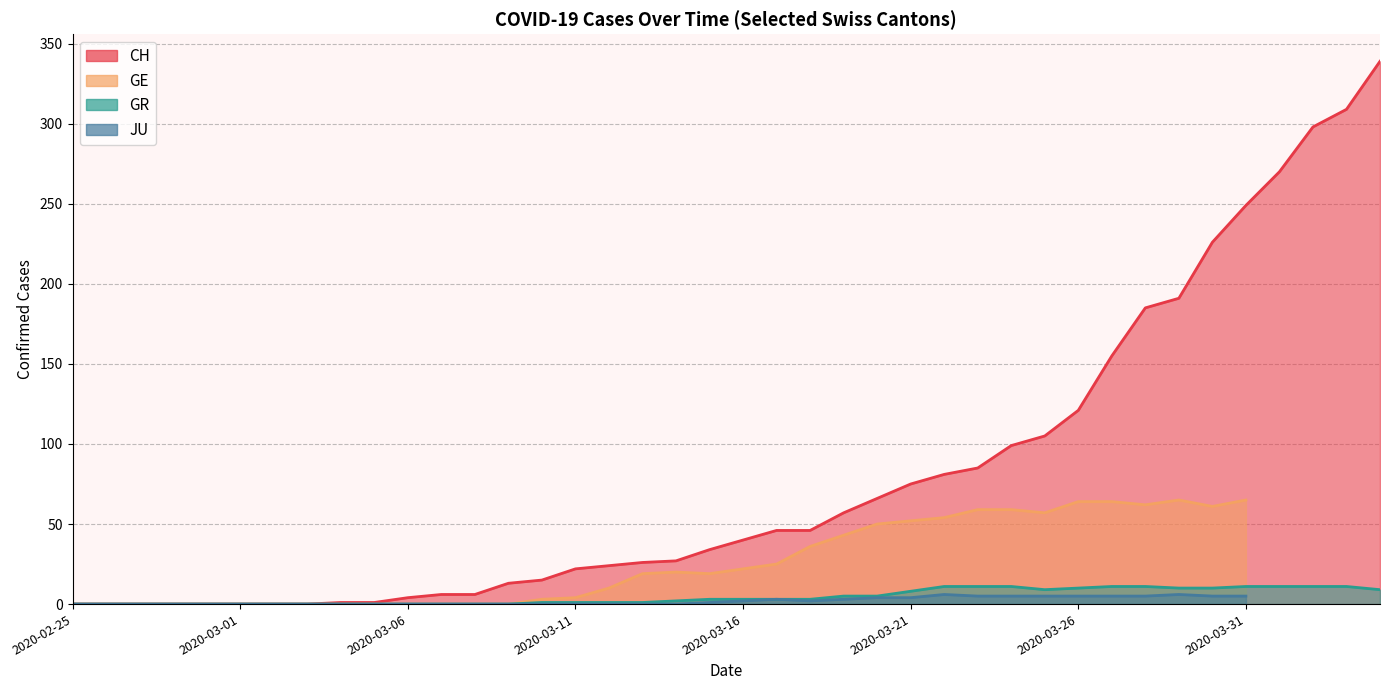

How many values in the GE series exceed 19?

17